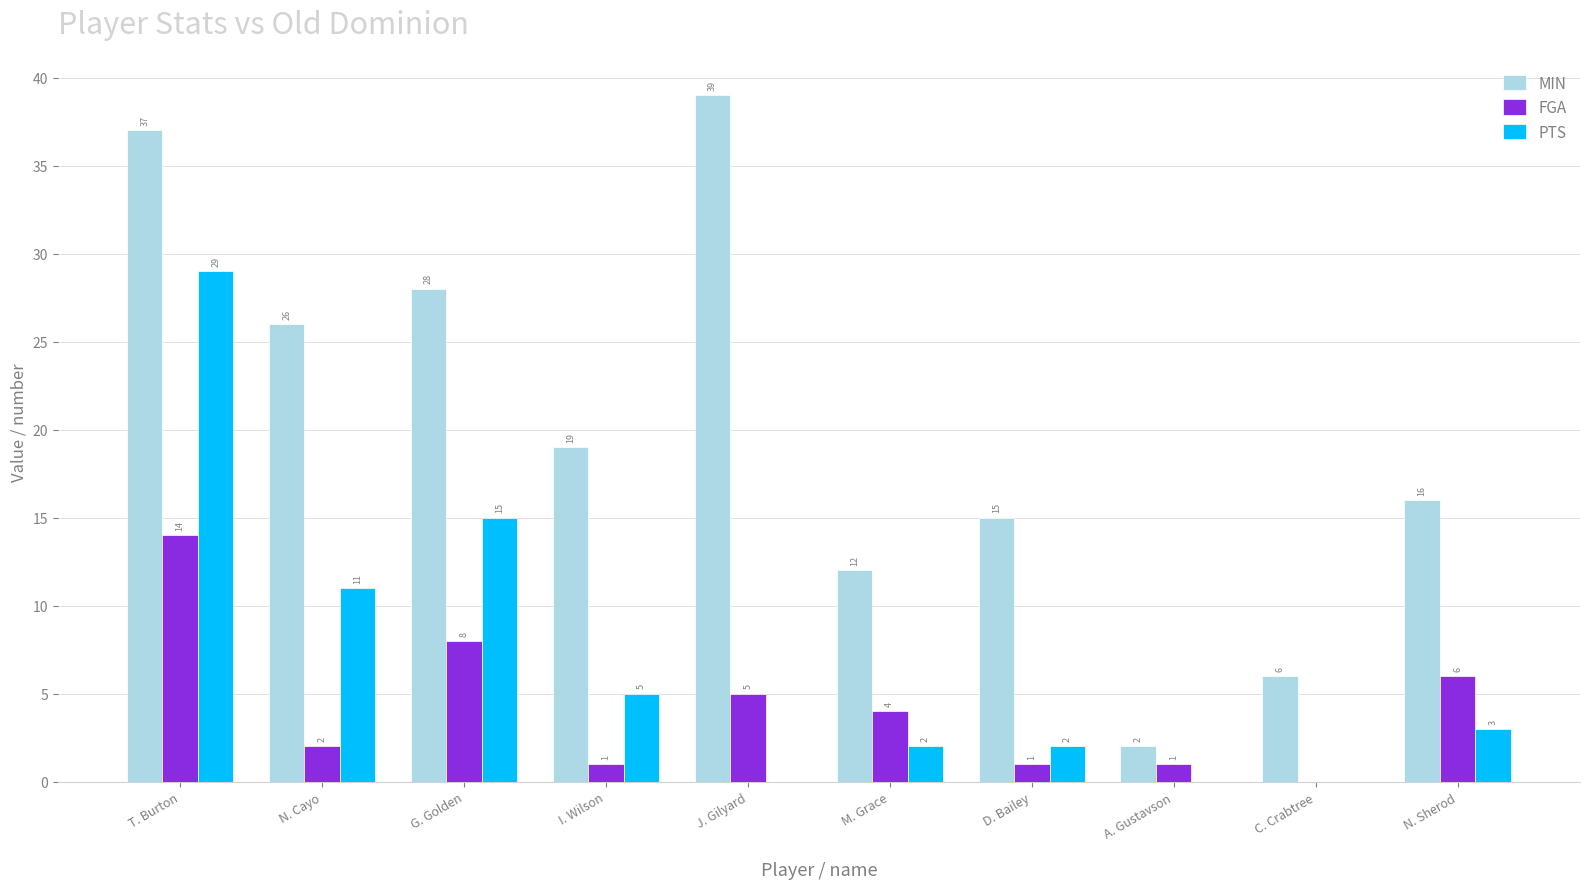

Is the value of PTS at M. Grace greater than the value of MIN at J. Gilyard?

No